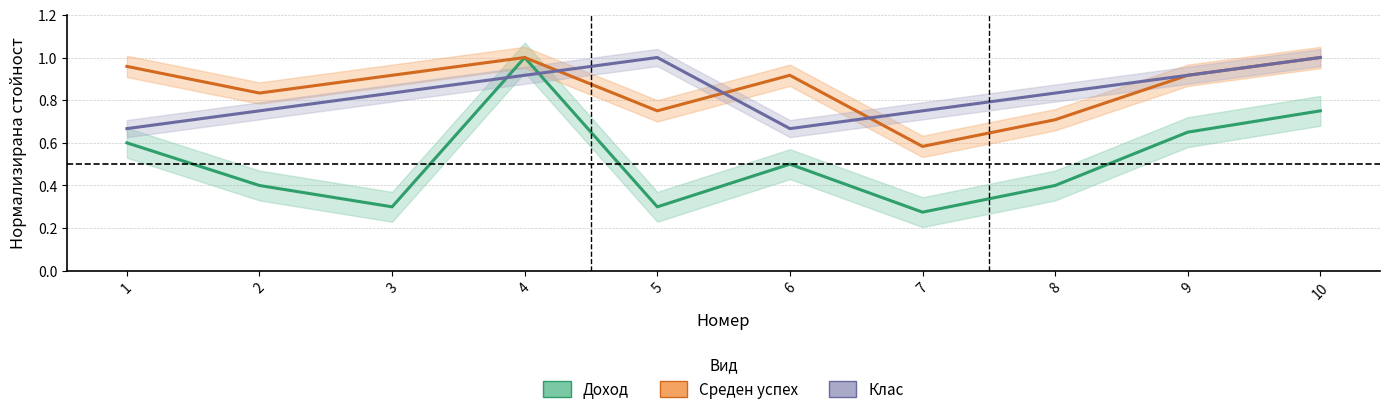

Does the chart have visible grid lines?

Yes